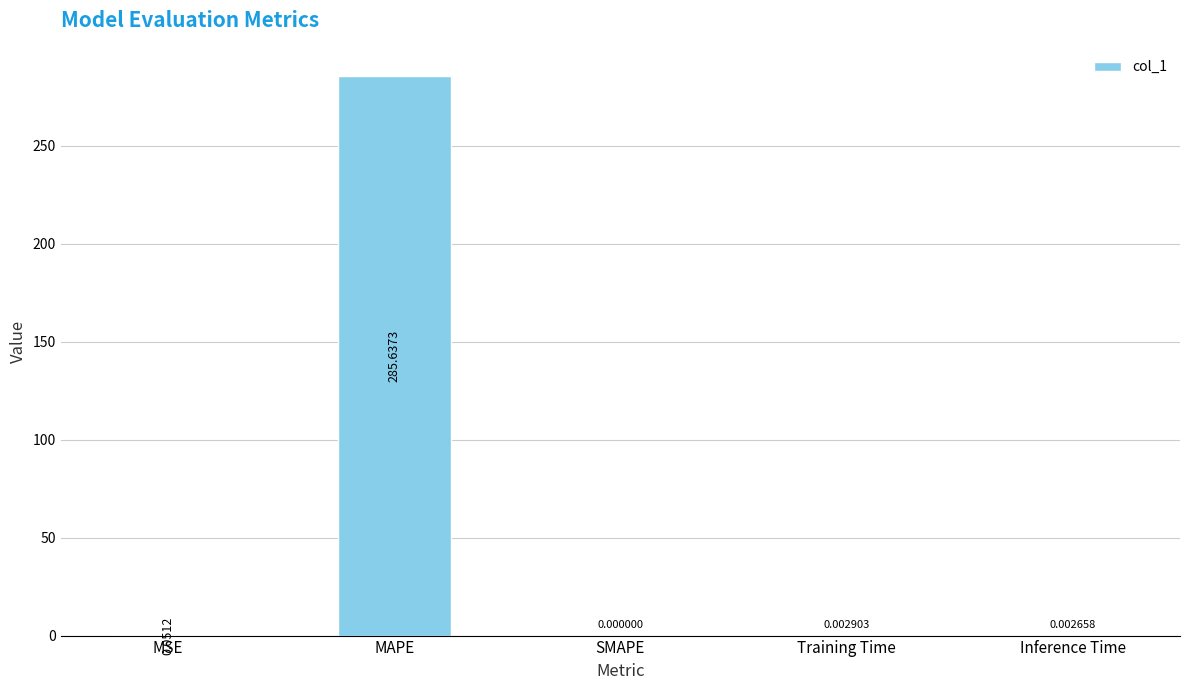

Are the bars horizontal?

No